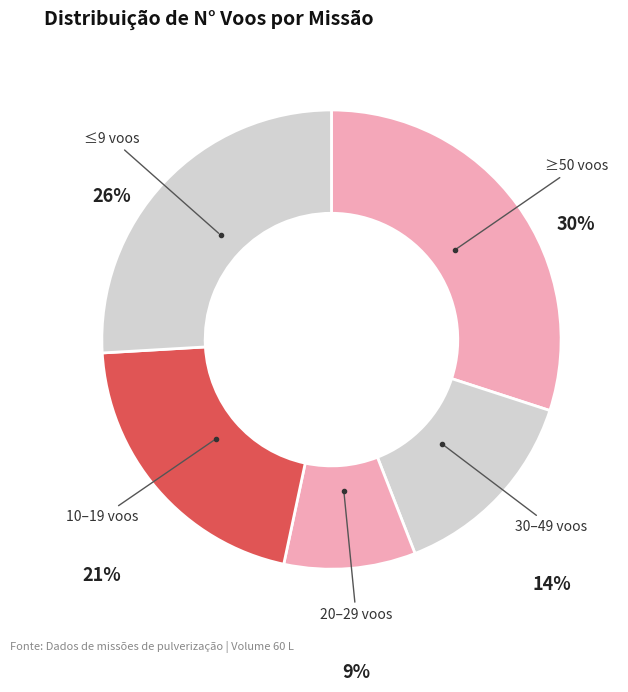

To the nearest percent, what percentage of the pie is 10–19 voos?

21%